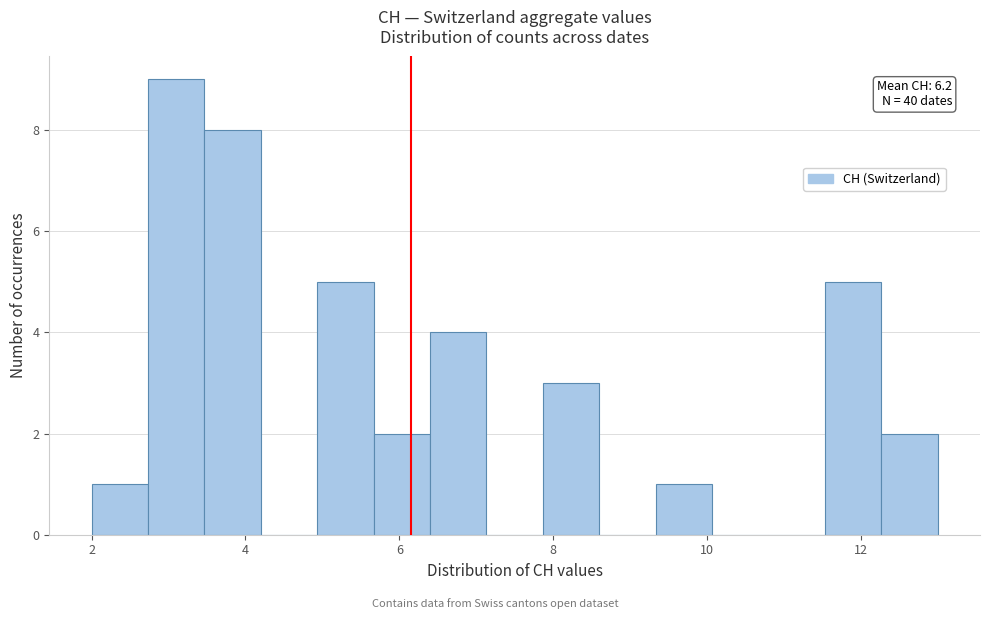

Read against the x-axis, roughly where is the centre of the tallest bar?

3.2